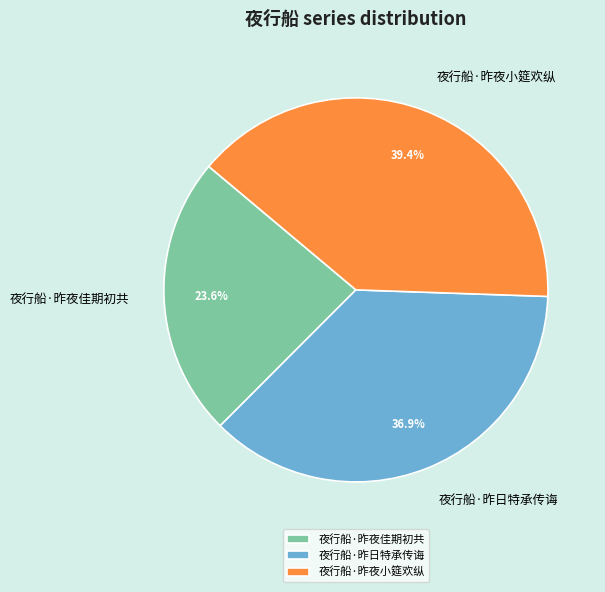

To the nearest percent, what is the difference between the largest and smallest slice percentages?

16%